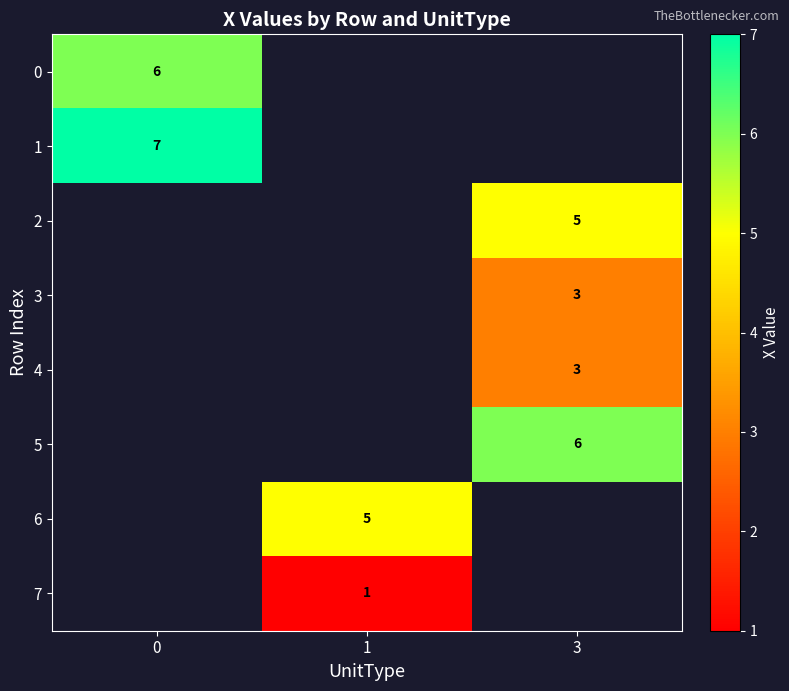

Between 0 and 3, which is larger?

3